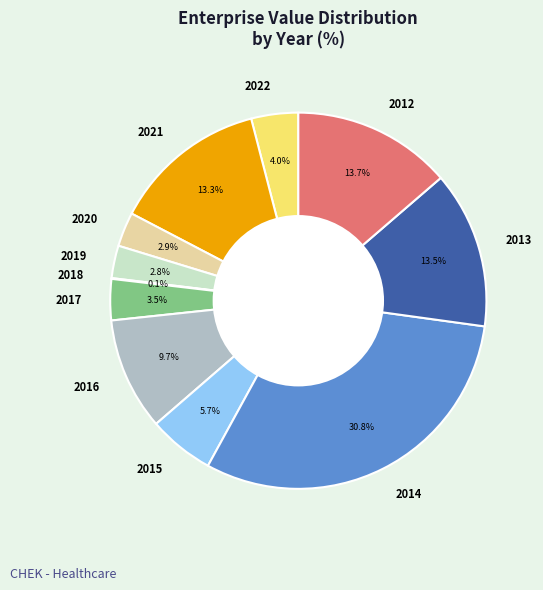

Which category has the biggest portion of the pie?

2014